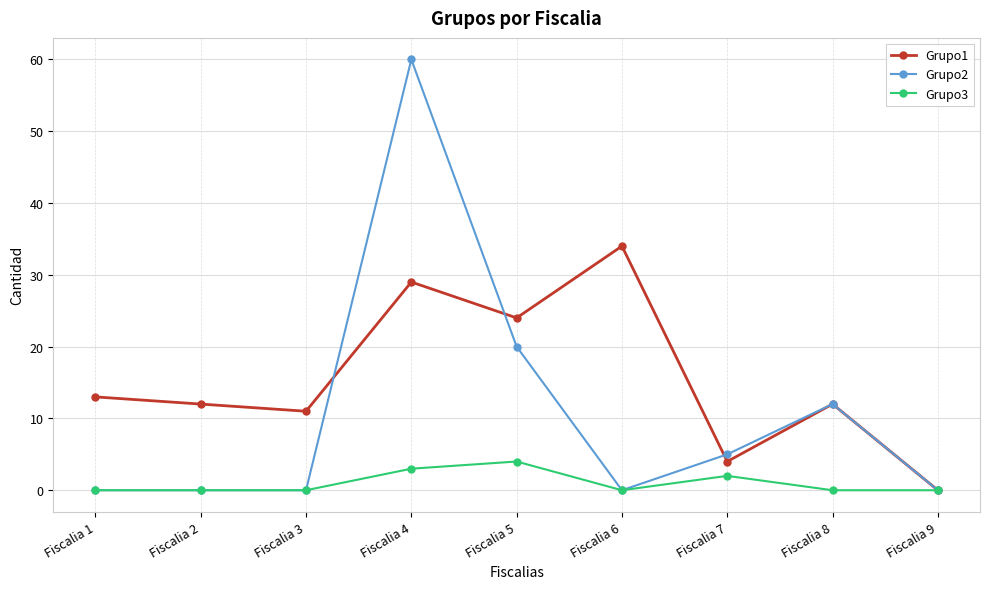

Does the chart have visible grid lines?

Yes